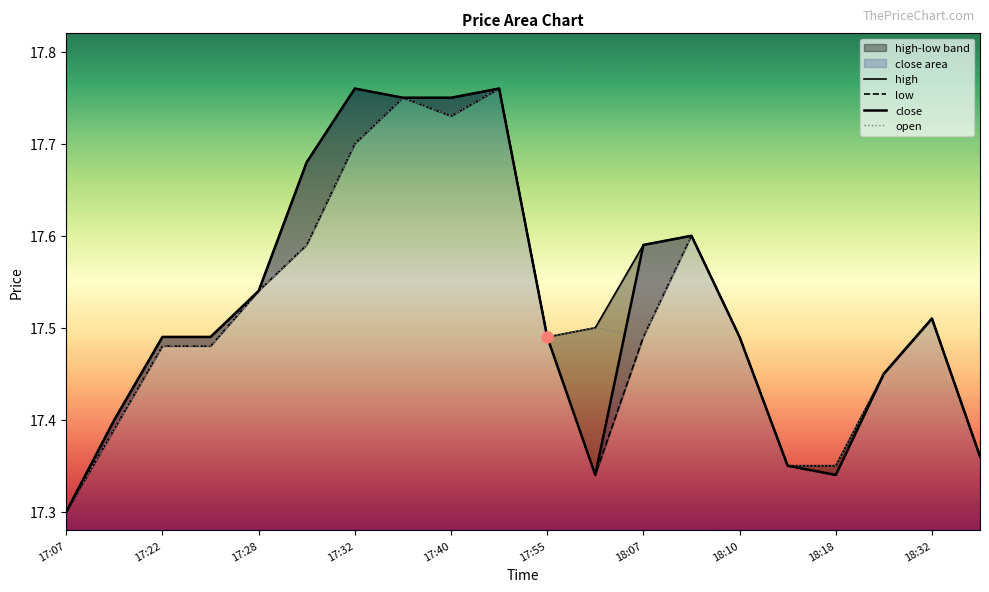

List the series in order of their overall mean, highest first.

high, close, open, low